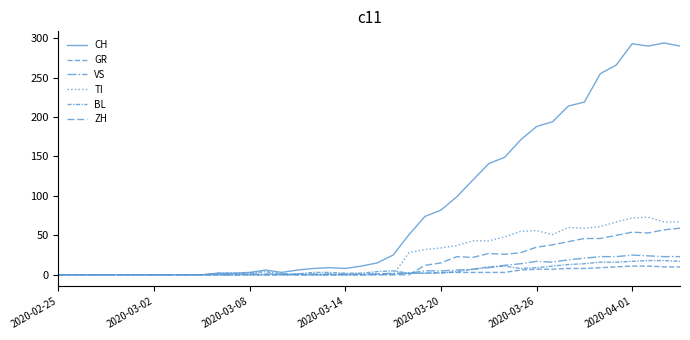

True or false: TI and CH cross at least once.

False